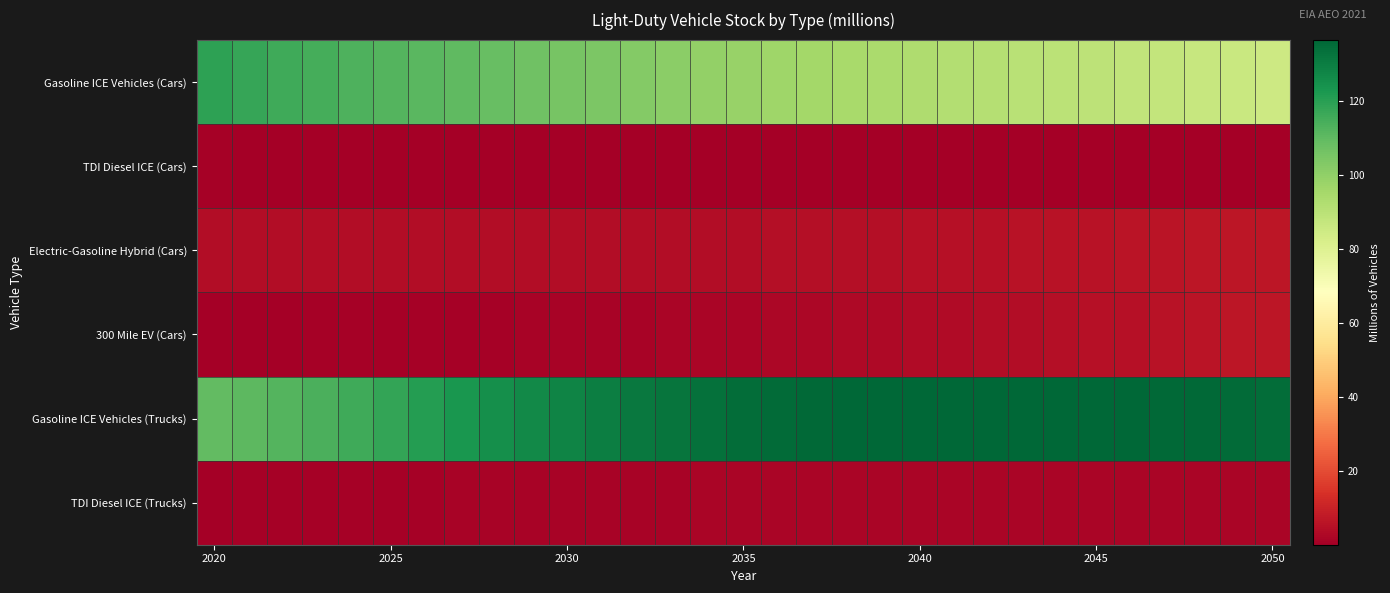

Reading left to right, list all the values displayed in this chart.

Gasoline ICE Vehicles (Cars): 119.5	117.5	116.1	114.8	113.6	112.5	111.4	110.1	108.7	107.2	105.6	104.0	102.5	101.0	99.5	98.2	97.0	95.9	94.9	94.0	93.1	92.2	91.5	90.7	89.9	89.2	88.4	87.6	86.8	85.9	85.0
TDI Diesel ICE (Cars): 0.6	0.5	0.5	0.4	0.4	0.4	0.4	0.3	0.3	0.3	0.2	0.2	0.2	0.1	0.1	0.1	0.1	0.1	0.1	0.0	0.0	0.0	0.0	0.0	0.0	0.0	0.0	0.0	0.0	0.0	0.0
Electric-Gasoline Hybrid (Cars): 3.8	3.8	3.9	3.9	3.9	3.9	3.9	3.9	3.9	3.9	3.9	3.9	4.0	4.0	4.1	4.2	4.3	4.4	4.6	4.7	4.9	5.1	5.2	5.4	5.6	5.8	6.0	6.2	6.4	6.6	6.8
300 Mile EV (Cars): 0.4	0.5	0.5	0.6	0.7	0.7	0.8	0.9	1.0	1.1	1.2	1.3	1.5	1.6	1.8	2.0	2.2	2.5	2.7	3.0	3.3	3.6	3.9	4.3	4.6	5.0	5.3	5.7	6.1	6.5	6.9
Gasoline ICE Vehicles (Trucks): 109.8	110.7	112.1	113.8	116.0	118.4	120.7	122.8	124.8	126.8	128.5	130.0	131.4	132.6	133.7	134.6	135.3	135.8	136.2	136.4	136.5	136.6	136.6	136.5	136.4	136.3	136.1	135.8	135.6	135.3	135.0
TDI Diesel ICE (Trucks): 0.5	0.6	0.7	0.8	0.9	1.0	1.1	1.2	1.2	1.3	1.4	1.5	1.5	1.6	1.7	1.7	1.8	1.8	1.8	1.9	1.9	1.9	2.0	2.0	2.0	2.0	2.1	2.1	2.1	2.1	2.1